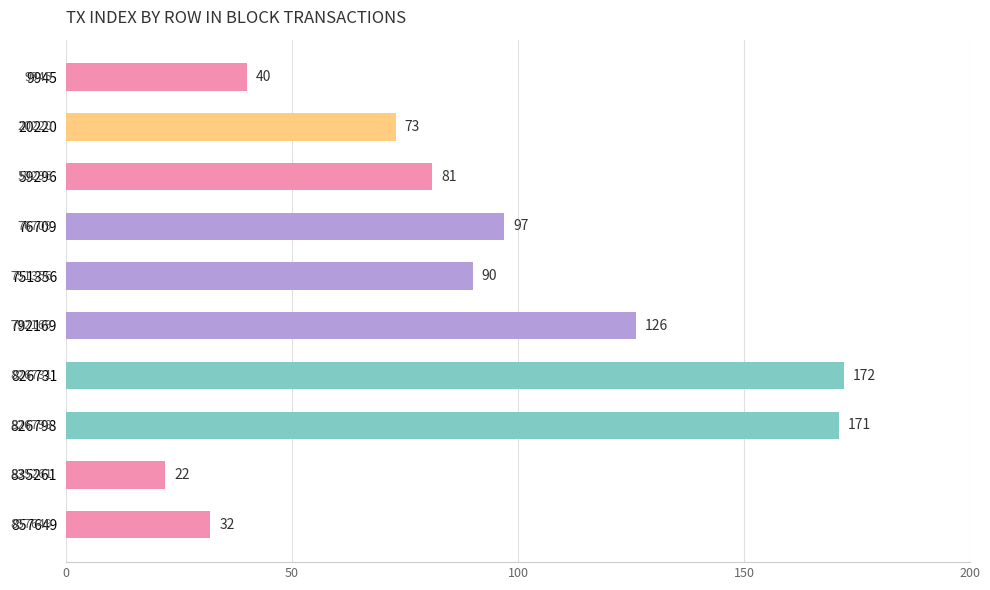

Reading top to bottom, extract all data points from this chart.

9945=40	20220=73	59296=81	76709=97	751356=90	792169=126	826731=172	826798=171	835261=22	857649=32